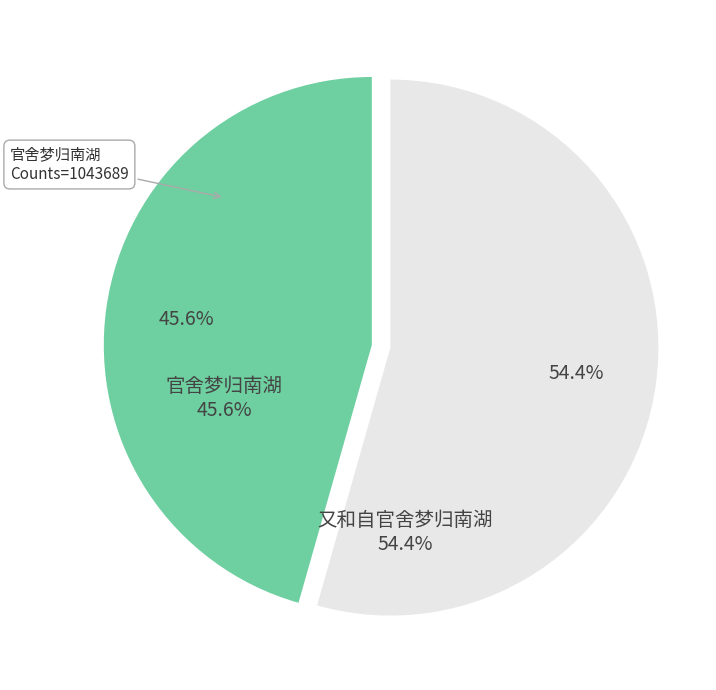

Between 官舍梦归南湖 and 又和自官舍梦归南湖, which is larger?

又和自官舍梦归南湖